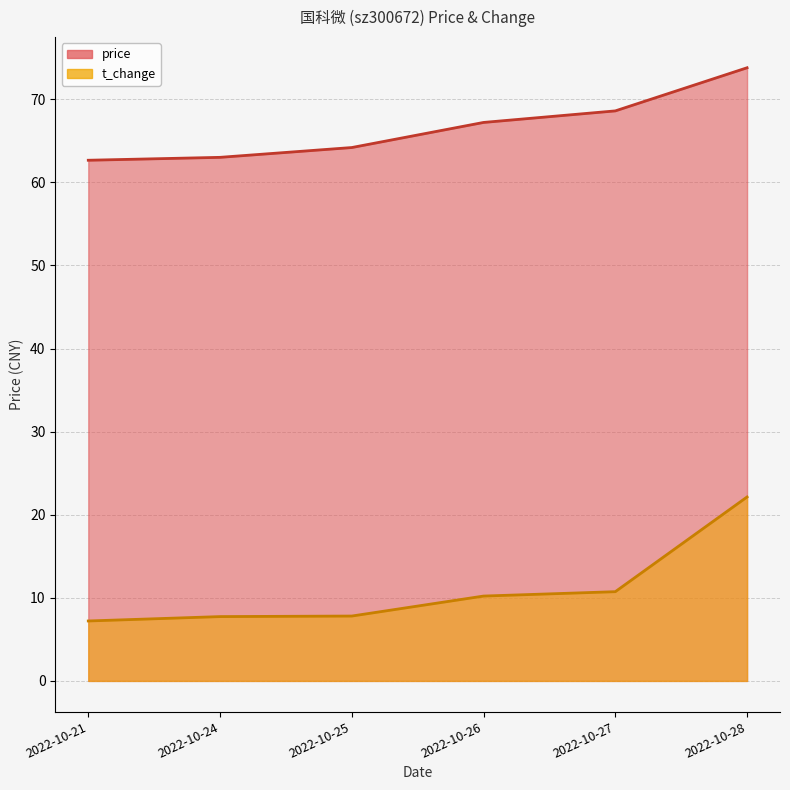

The value of price at 2022-10-25 is 64.2. True or false?

True